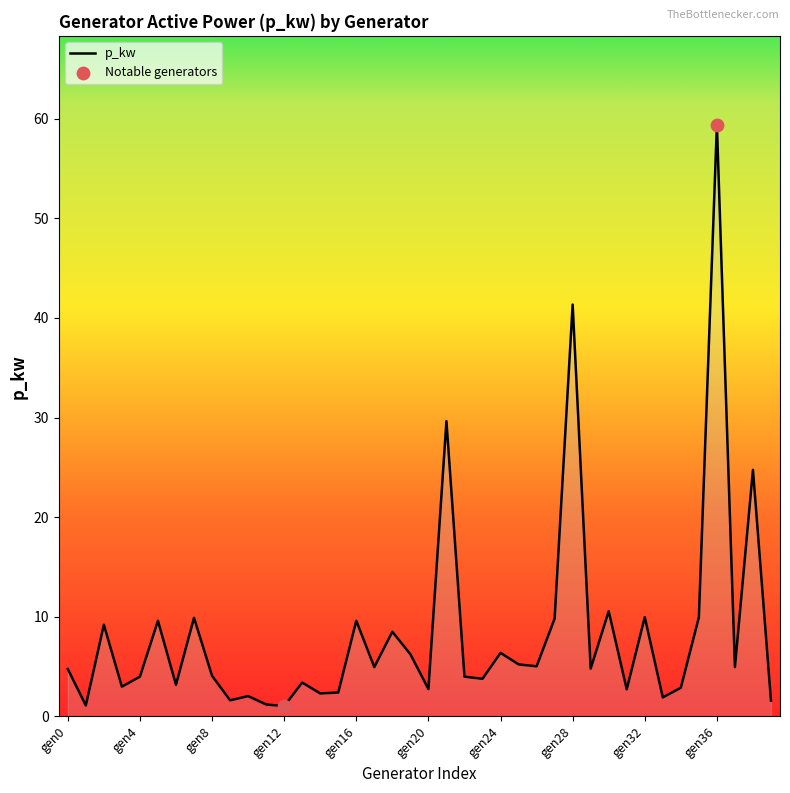

What is the maximum value shown in the chart?

59.4